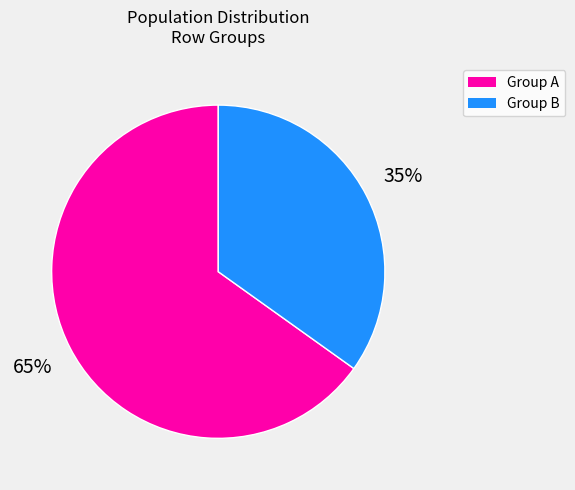

To the nearest percent, what is the average slice percentage?

50%